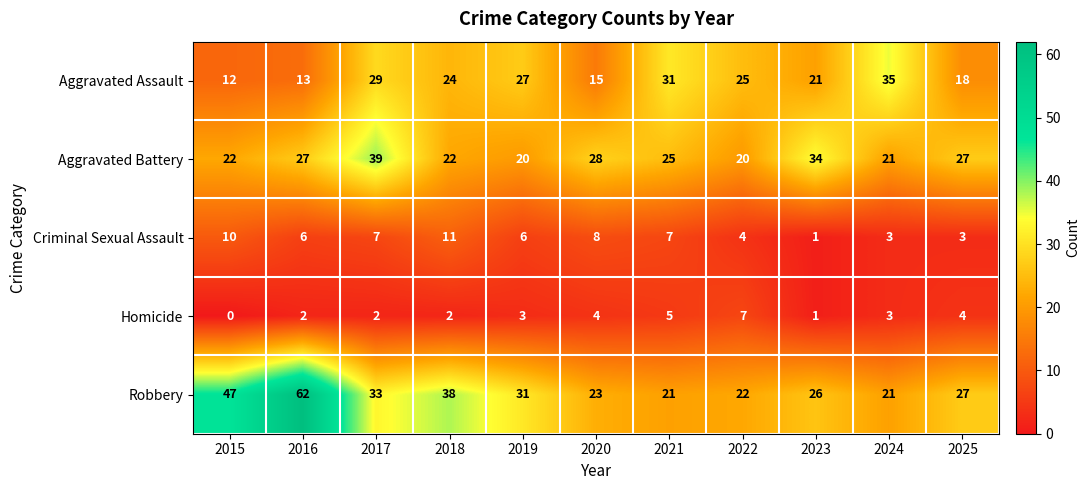

At how many categories does at least one series exceed 7?

11